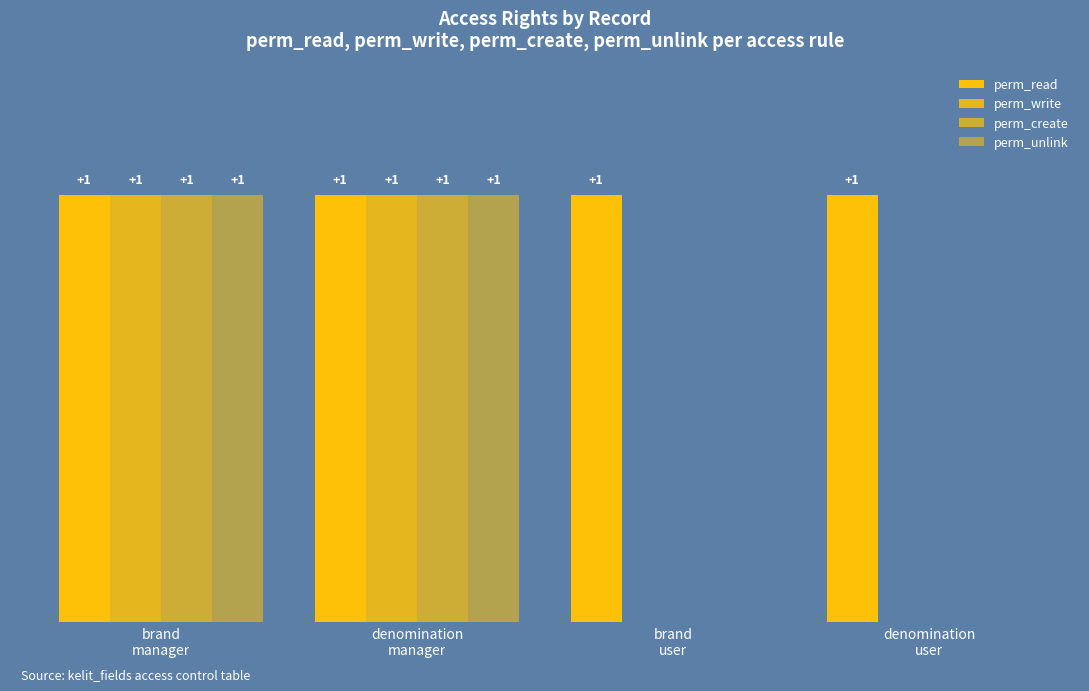

How many values in perm_create are above zero?

2